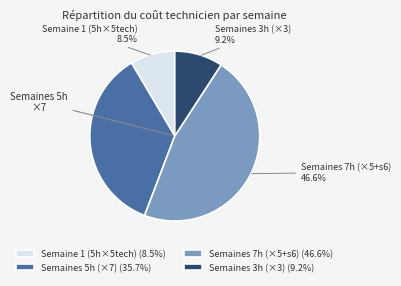

What percentage is NOT represented by Semaine 1 (5h×5tech) (8.5%)?

91.5%